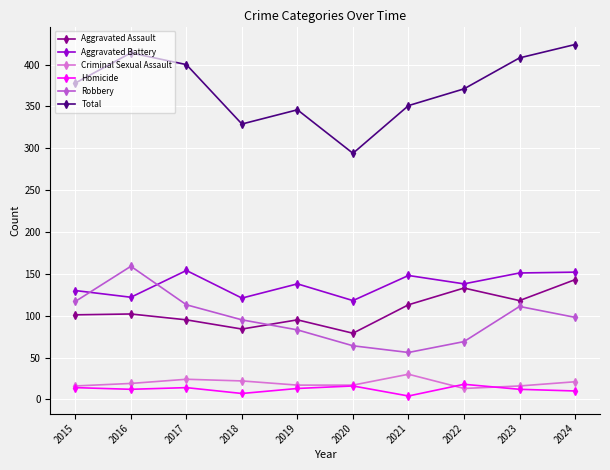

Where is the first local maximum for Robbery?

2016